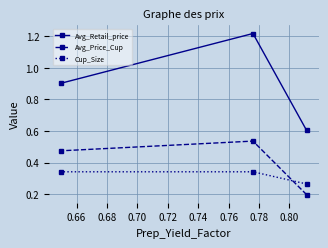

How many Avg_Price_Cup values are between 0 and 1?

3